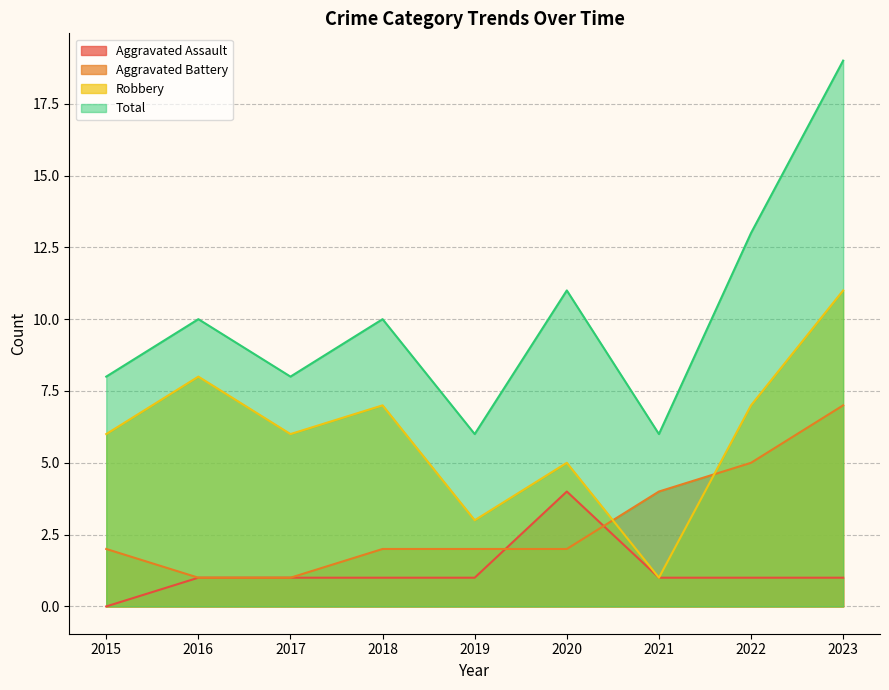

Which label corresponds to the largest value in the chart?

2023